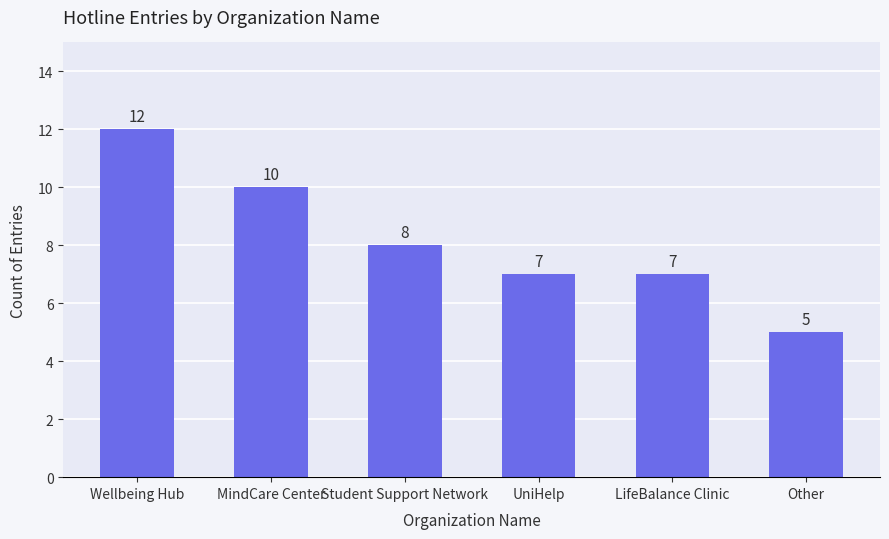

Reading right to left, transcribe all the data shown in this chart.

5	7	7	8	10	12